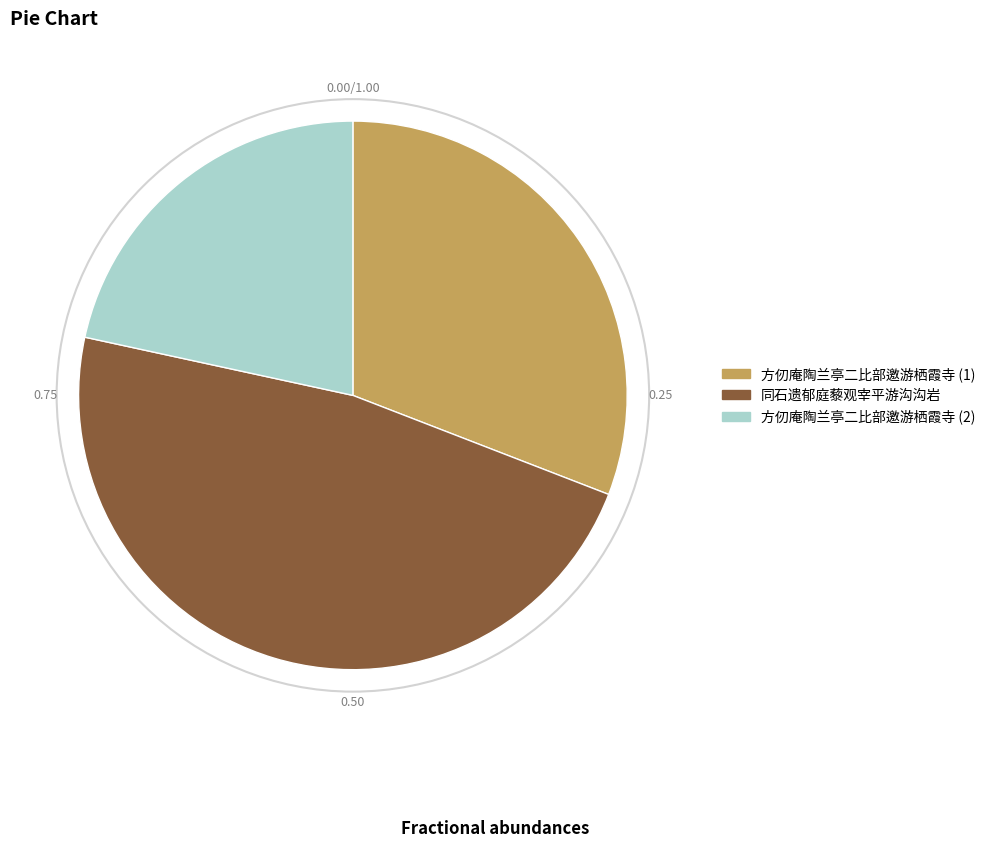

Is there a majority slice in this chart?

No